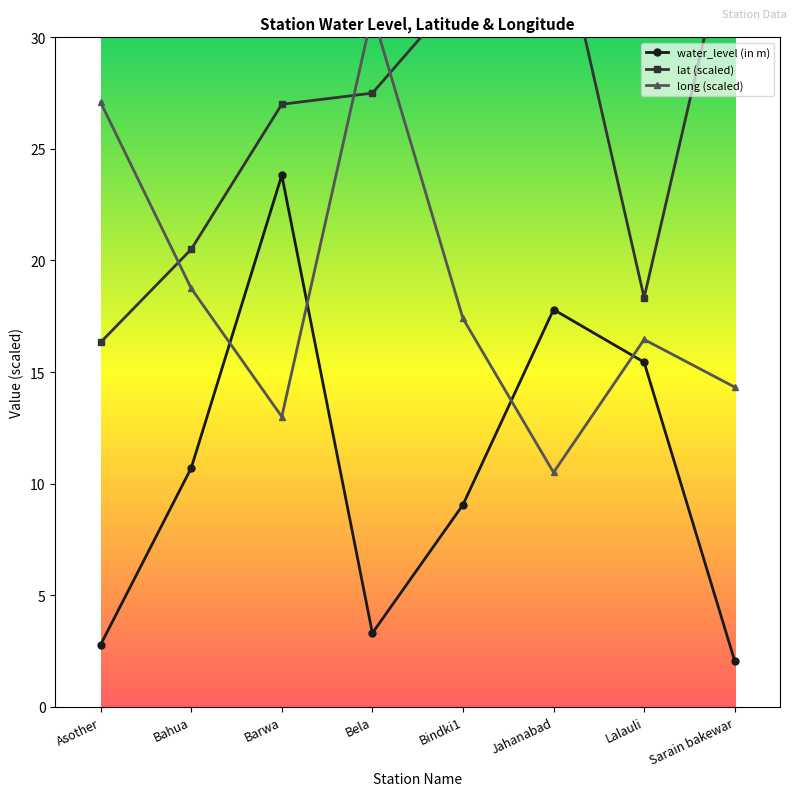

What value does the long series have at Bindki1?

17.4